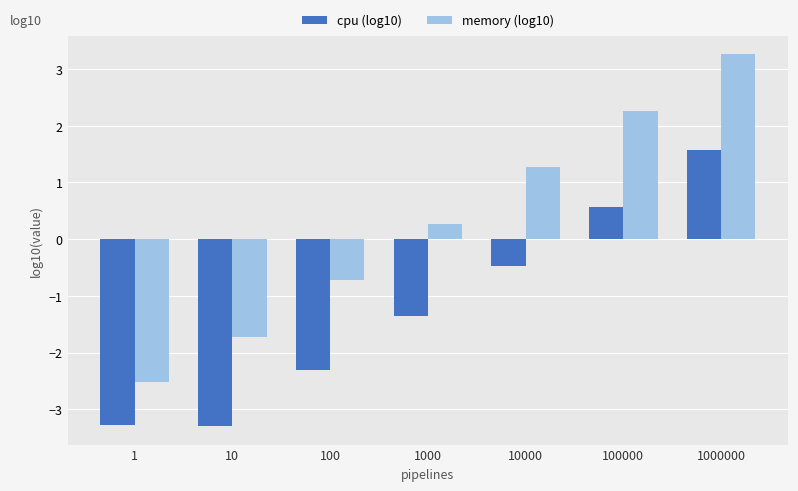

Reading left to right, extract all data points from this chart.

cpu (log10): -3.3	-3.3	-2.3	-1.4	-0.5	0.6	1.6
memory (log10): -2.5	-1.7	-0.7	0.3	1.3	2.3	3.3